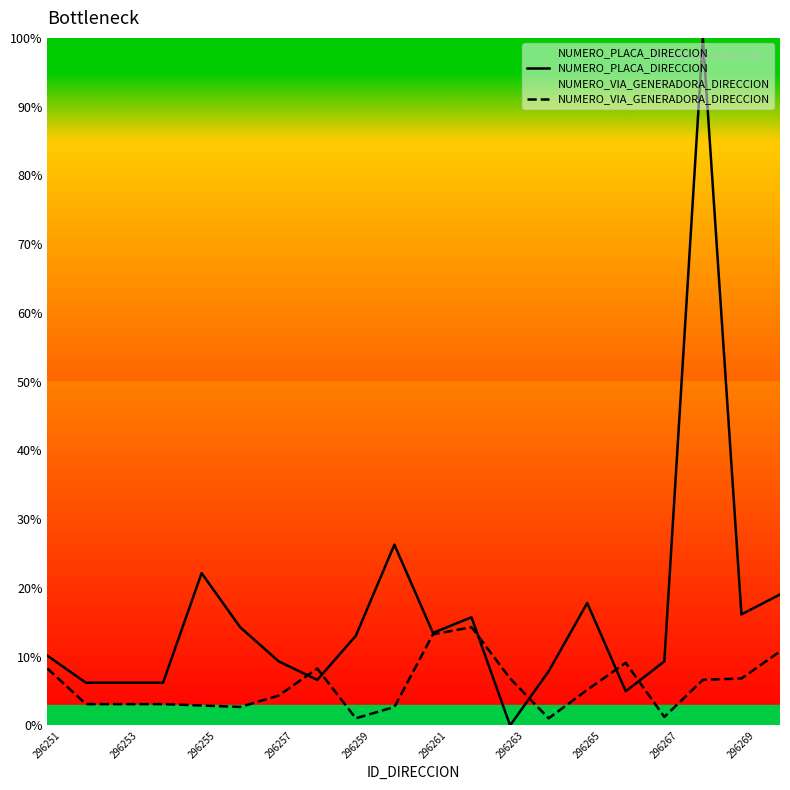

Rank the series by their maximum value, from highest to lowest.

NUMERO_PLACA_DIRECCION, NUMERO_VIA_GENERADORA_DIRECCION